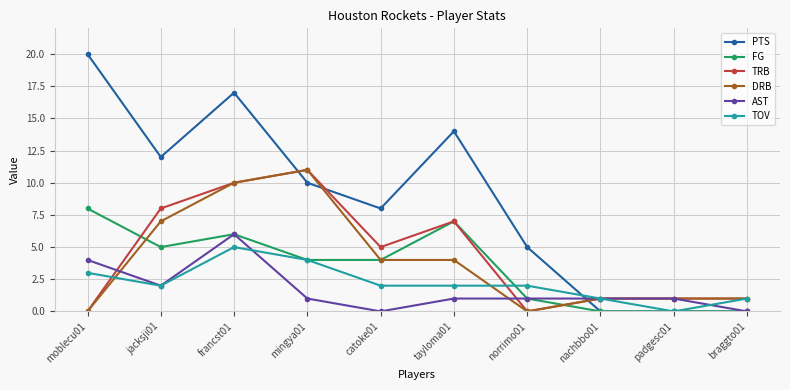

Which series has the largest range (max minus min)?

PTS